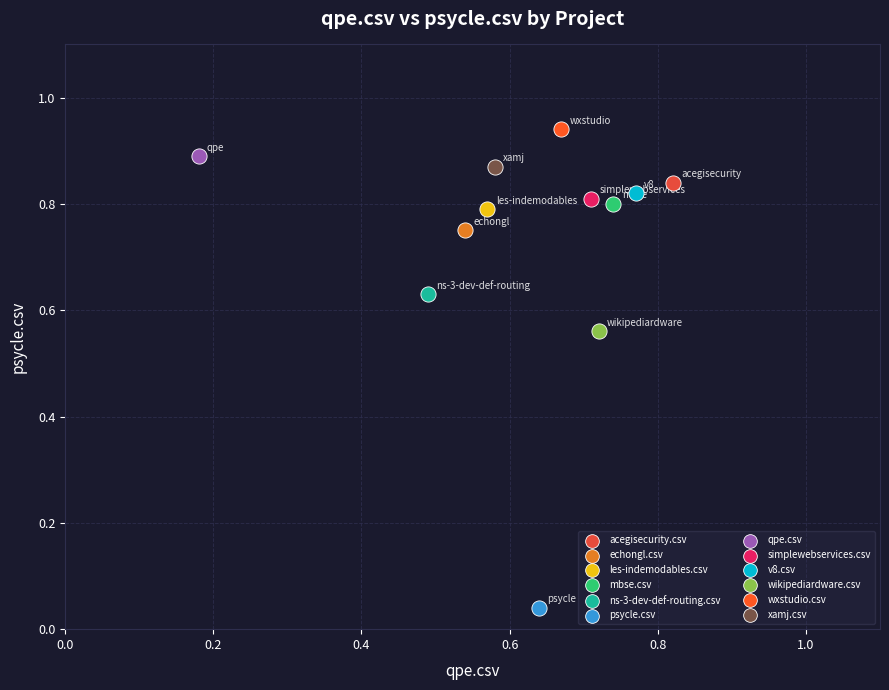

What are all the series names shown in the legend?

acegisecurity.csv, echongl.csv, les-indemodables.csv, mbse.csv, ns-3-dev-def-routing.csv, psycle.csv, qpe.csv, simplewebservices.csv, v8.csv, wikipediardware.csv, wxstudio.csv, xamj.csv